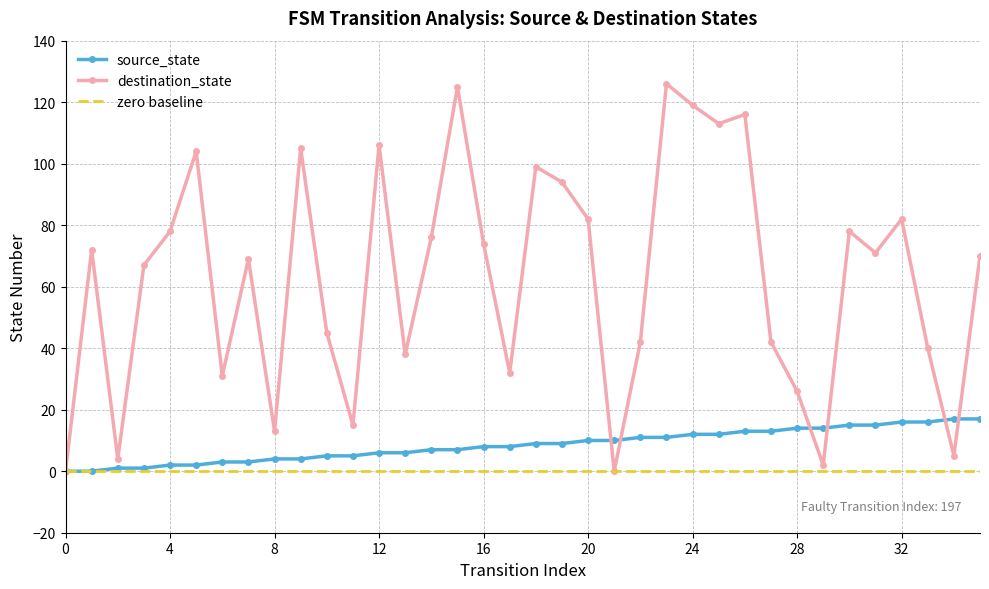

What is the difference between the second highest and second lowest values in the source_state series?

17